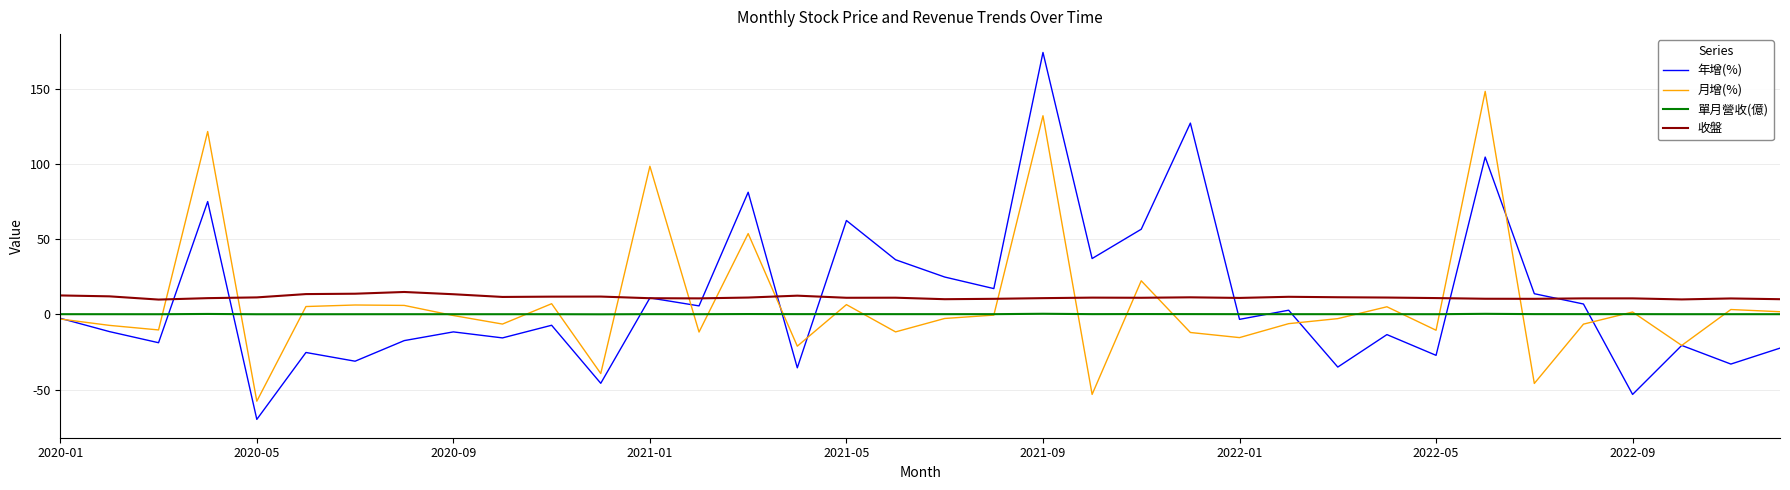

True or false: 單月營收(億) and 收盤 intersect in this chart.

False